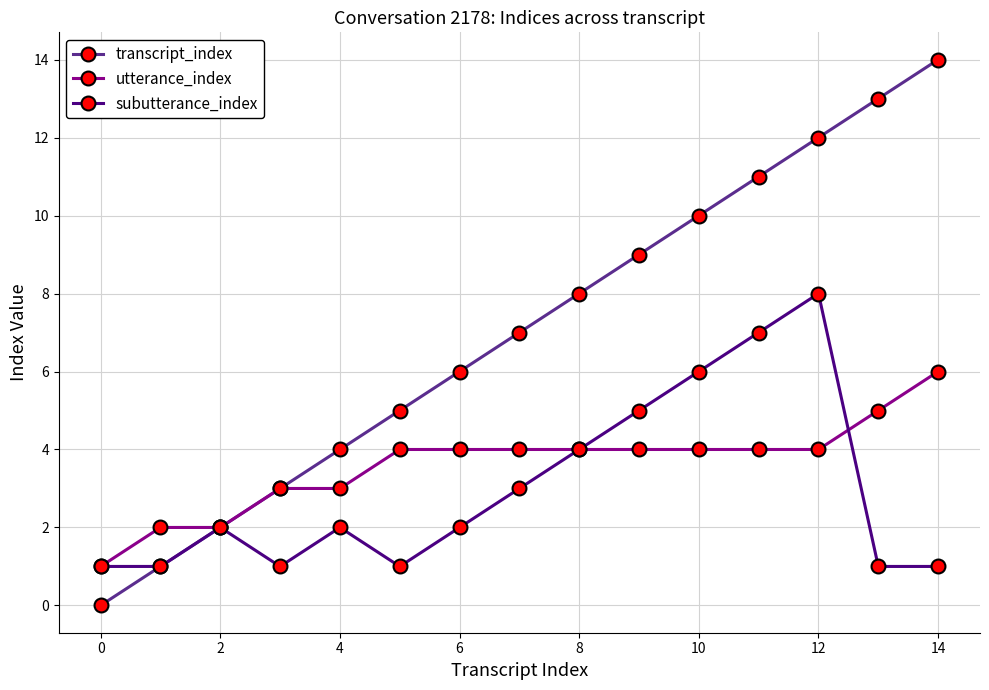

Which series has the largest total across all categories?

transcript_index